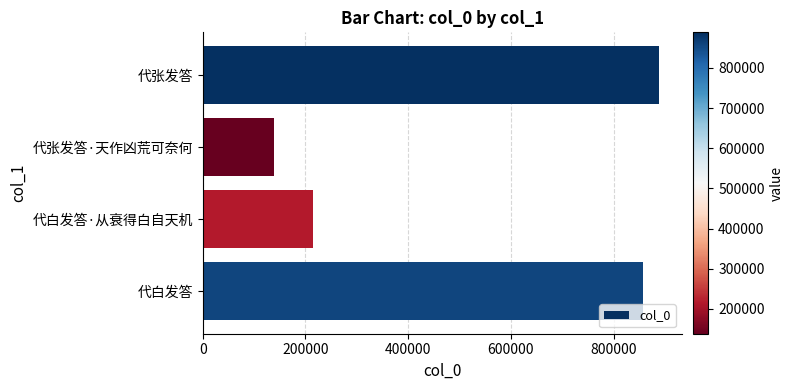

Does the chart contain stacked bars?

No